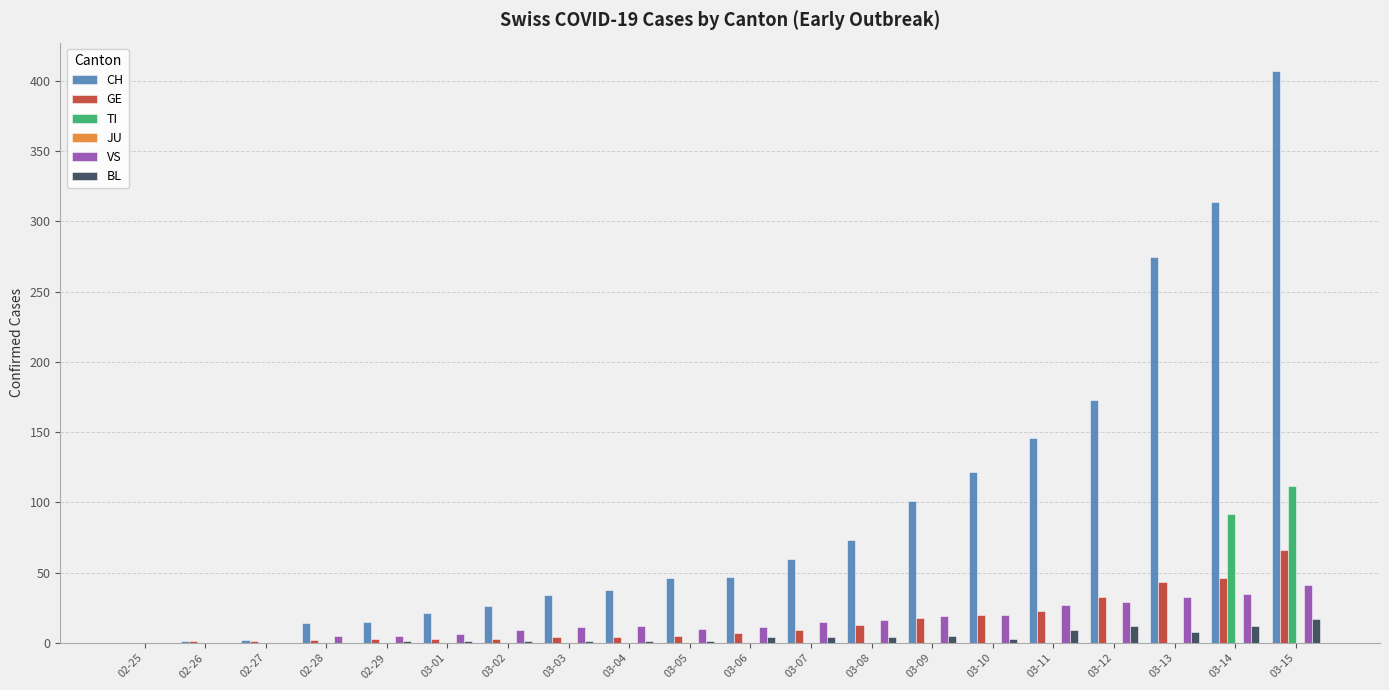

At which category is the sum across all series the highest?

03-15